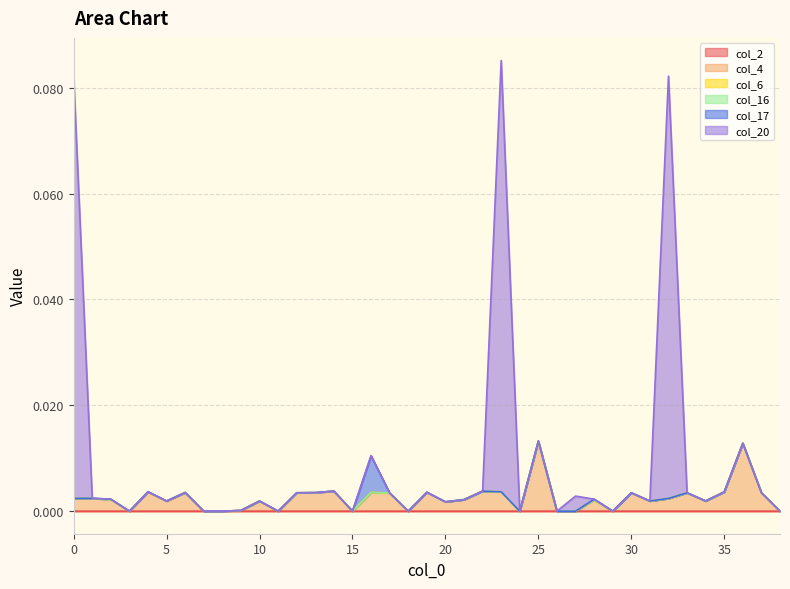

The col_17 series shows -0.0 at 13. True or false?

False